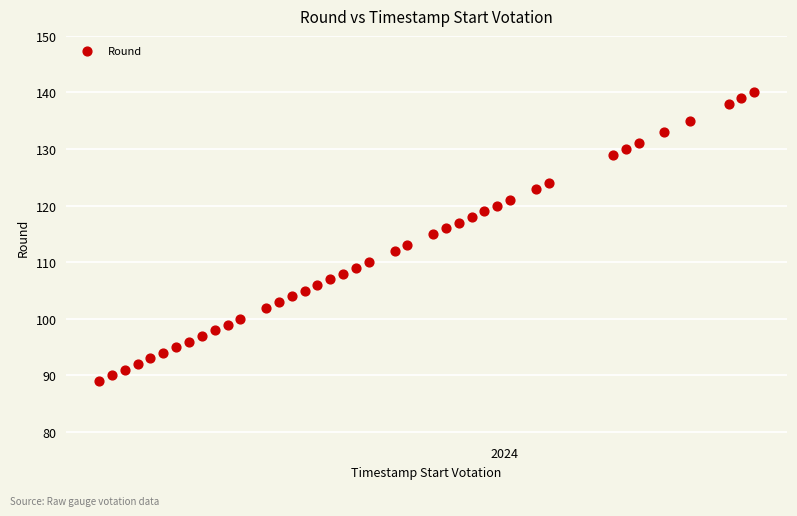

What is the range of Y values (max minus min)?

51